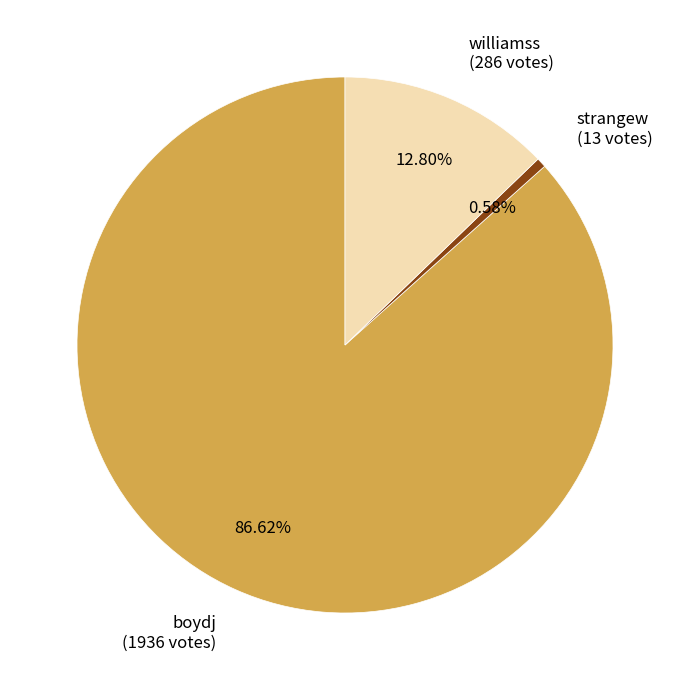

Does any single category account for the majority?

Yes